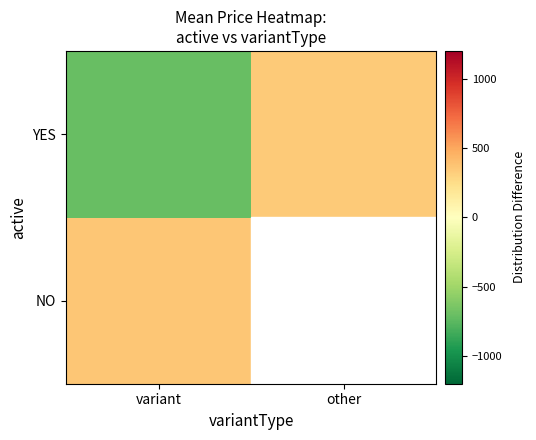

Which category has the highest value in the YES series?

other